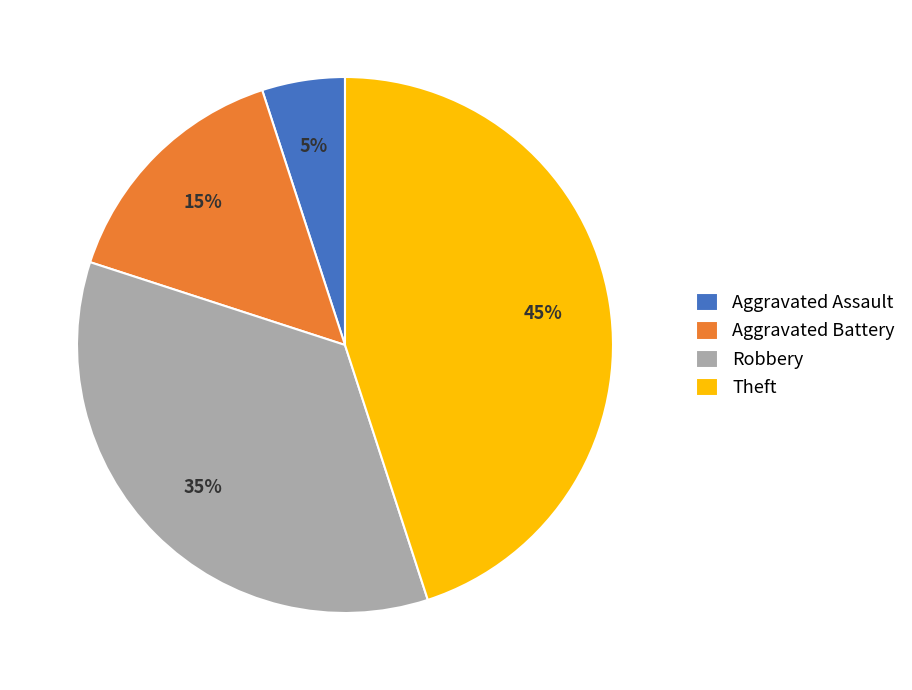

Is there a majority slice in this chart?

No